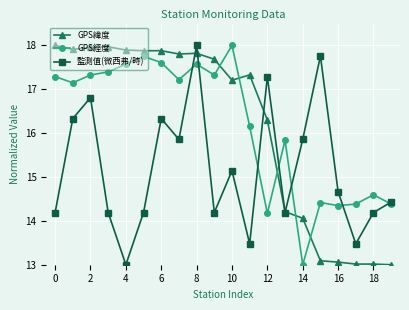

Does the chart have visible grid lines?

Yes